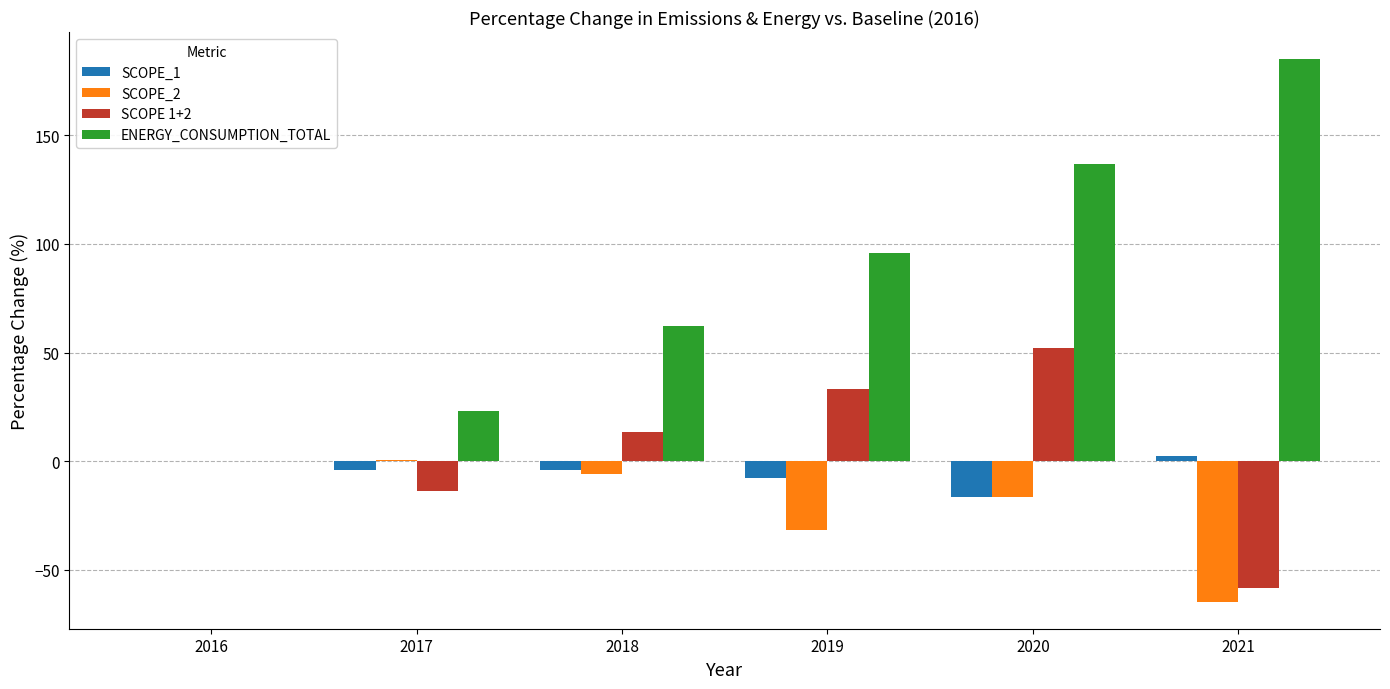

Which series has the largest range (max minus min)?

ENERGY_CONSUMPTION_TOTAL